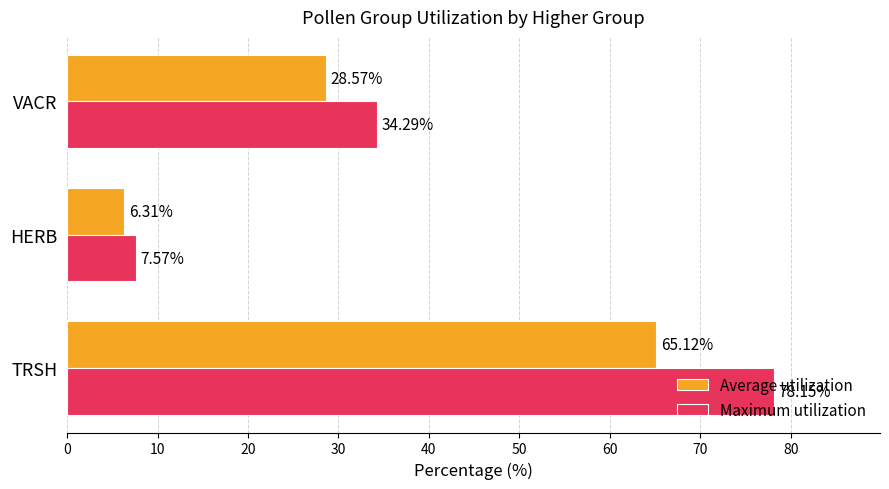

Rank the categories by Maximum utilization value from lowest to highest.

HERB, VACR, TRSH